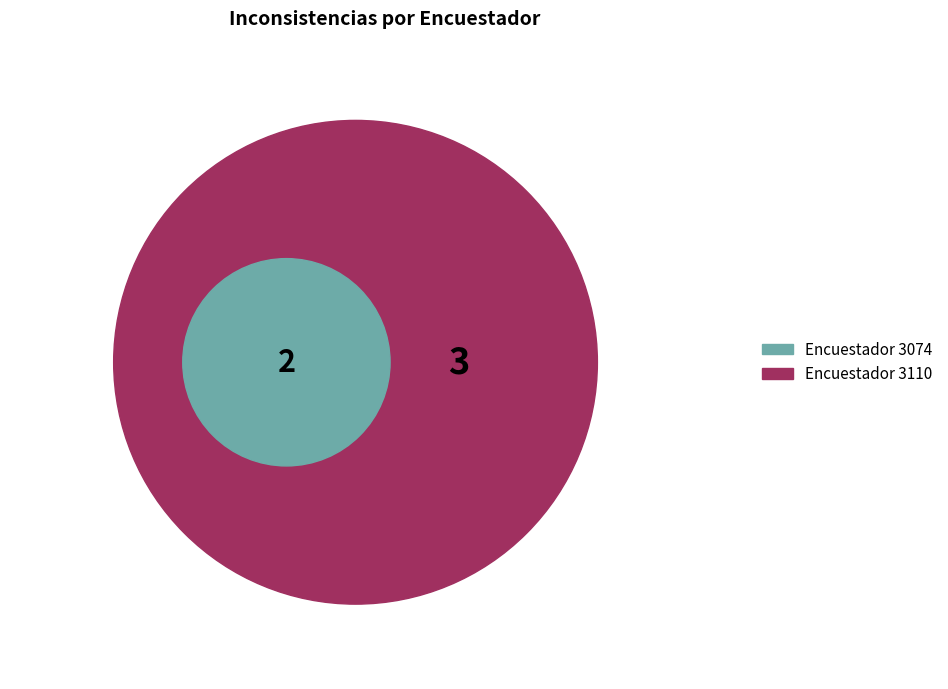

What is the smallest slice in the pie chart?

3074